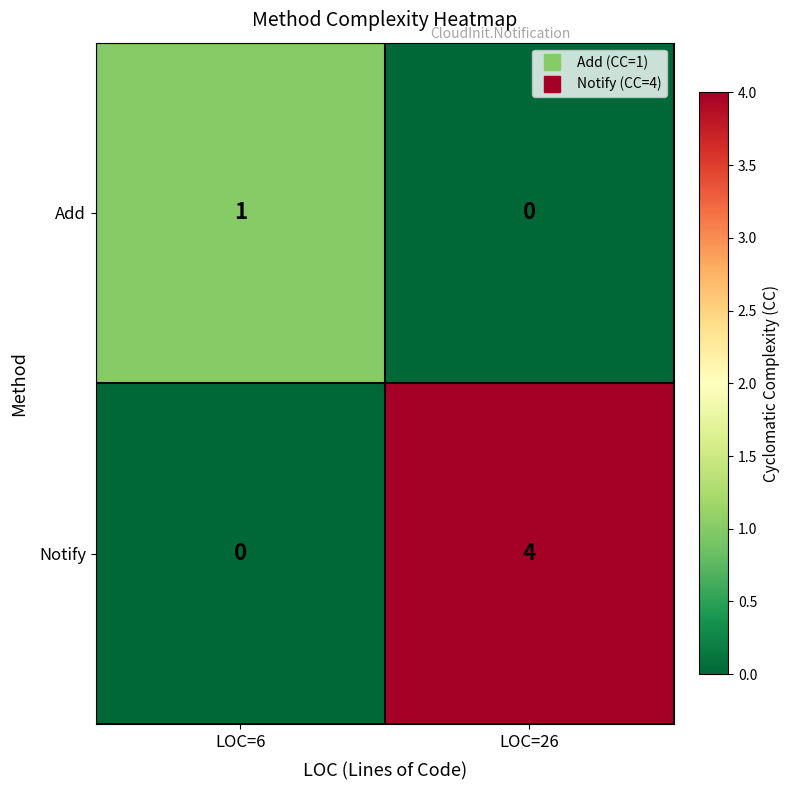

Which series has the largest total across all categories?

Notify